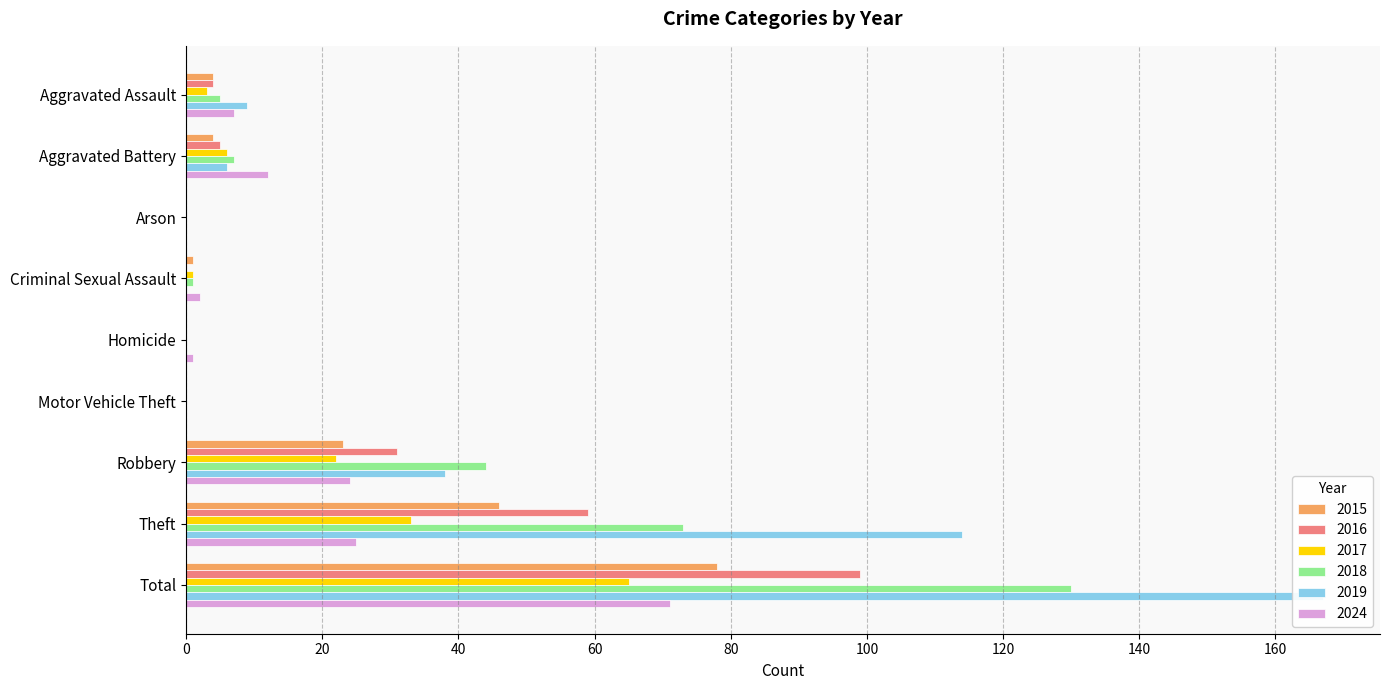

Read the 2024 value at Aggravated Assault, to the nearest 5.

5